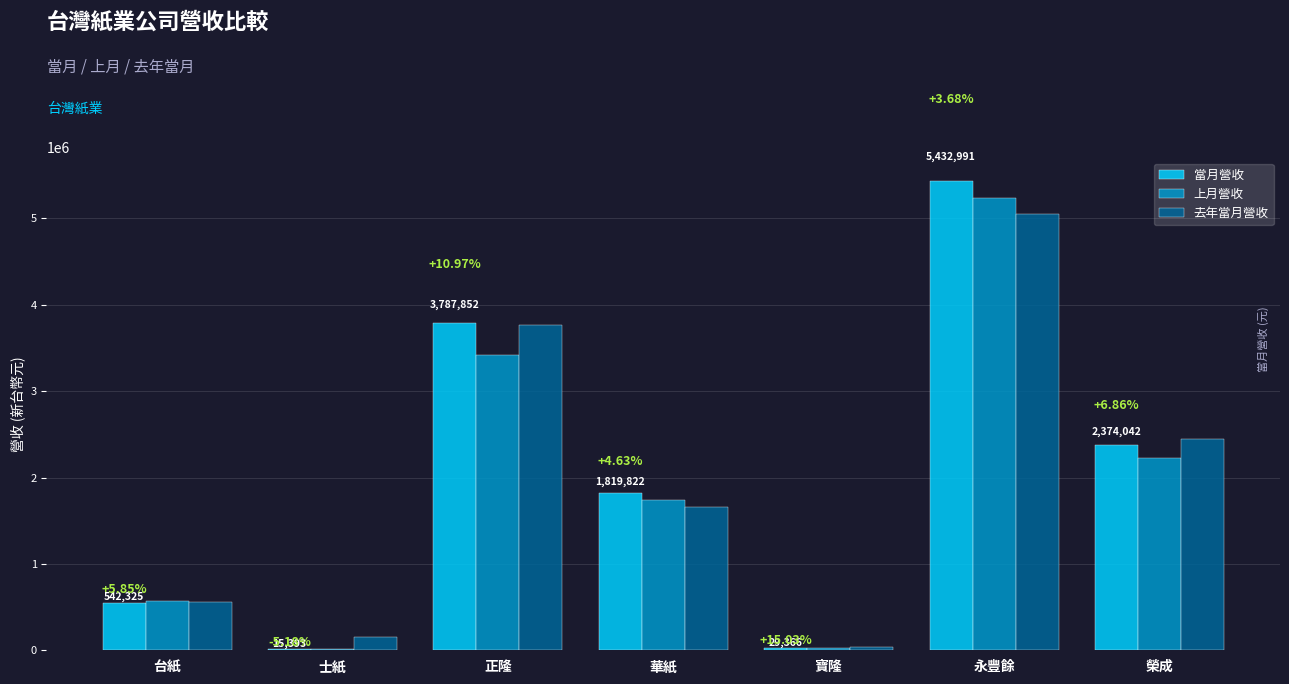

Where is 去年當月營收 nearest to the value 2543743?

榮成